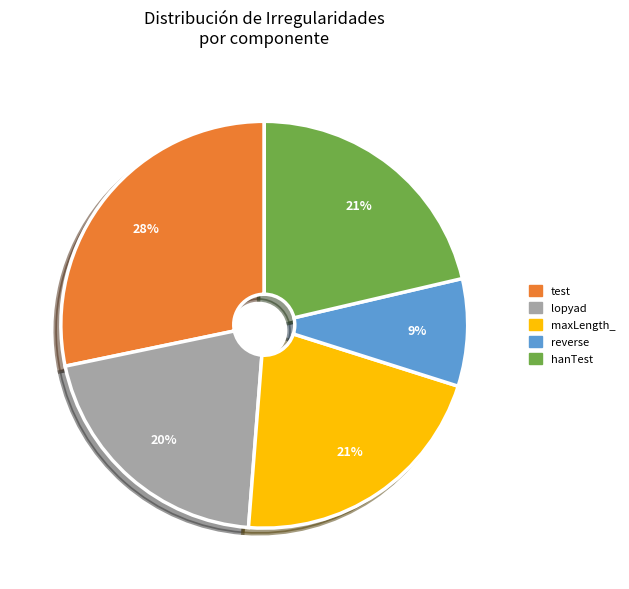

How many slices are in this pie chart?

5